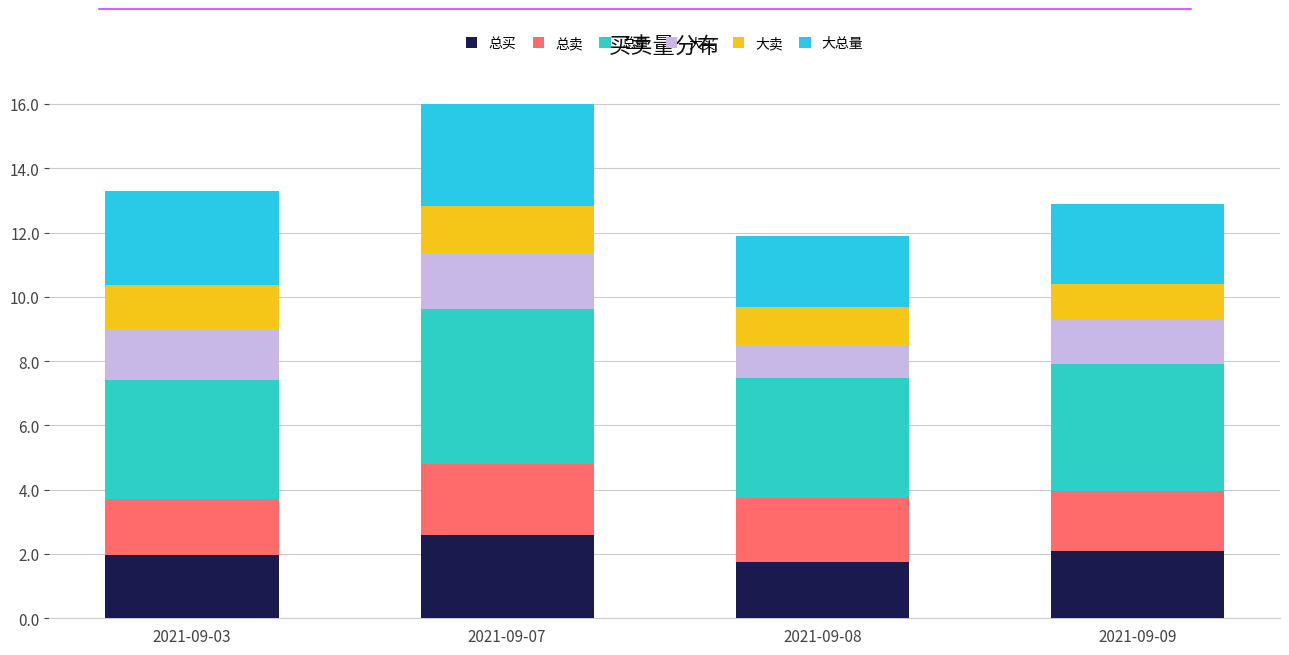

What is the difference between the second highest and minimum values in the 大总量 series?

0.7